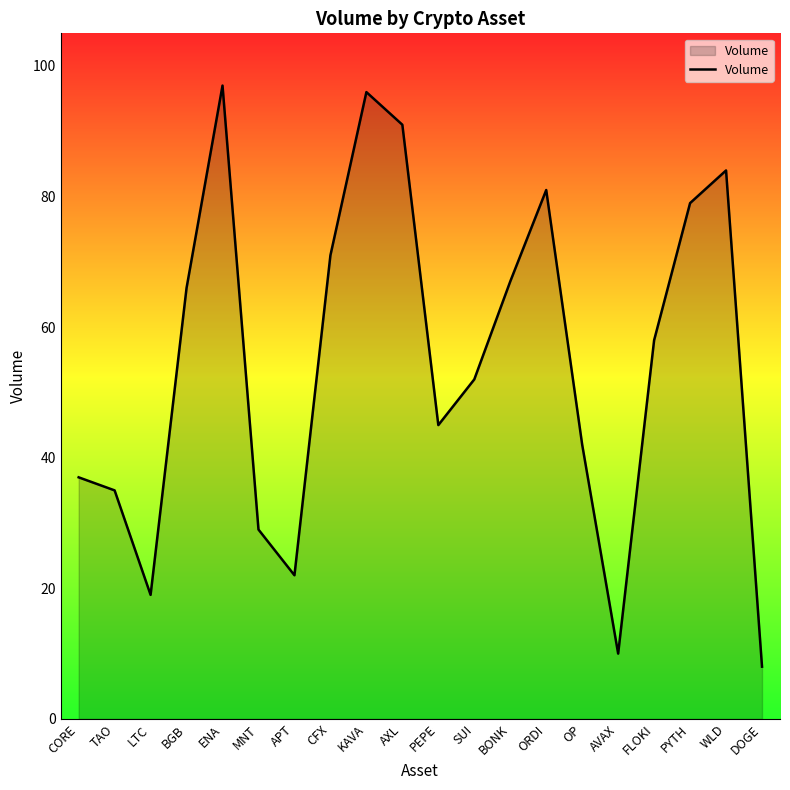

What is the difference between the maximum and second lowest values?

87